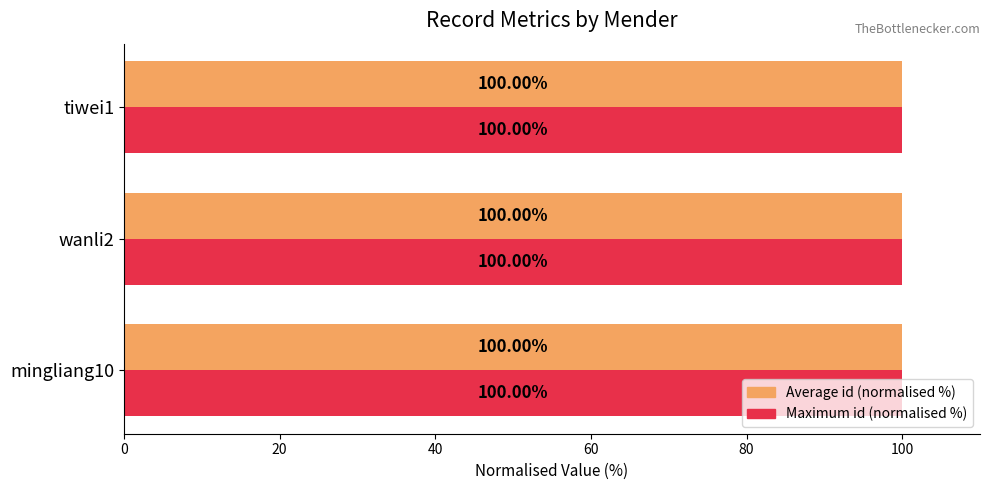

At how many categories does at least one series exceed 99?

3